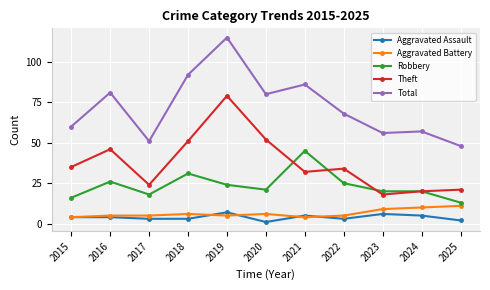

Which category has the highest value in the Robbery series?

2021